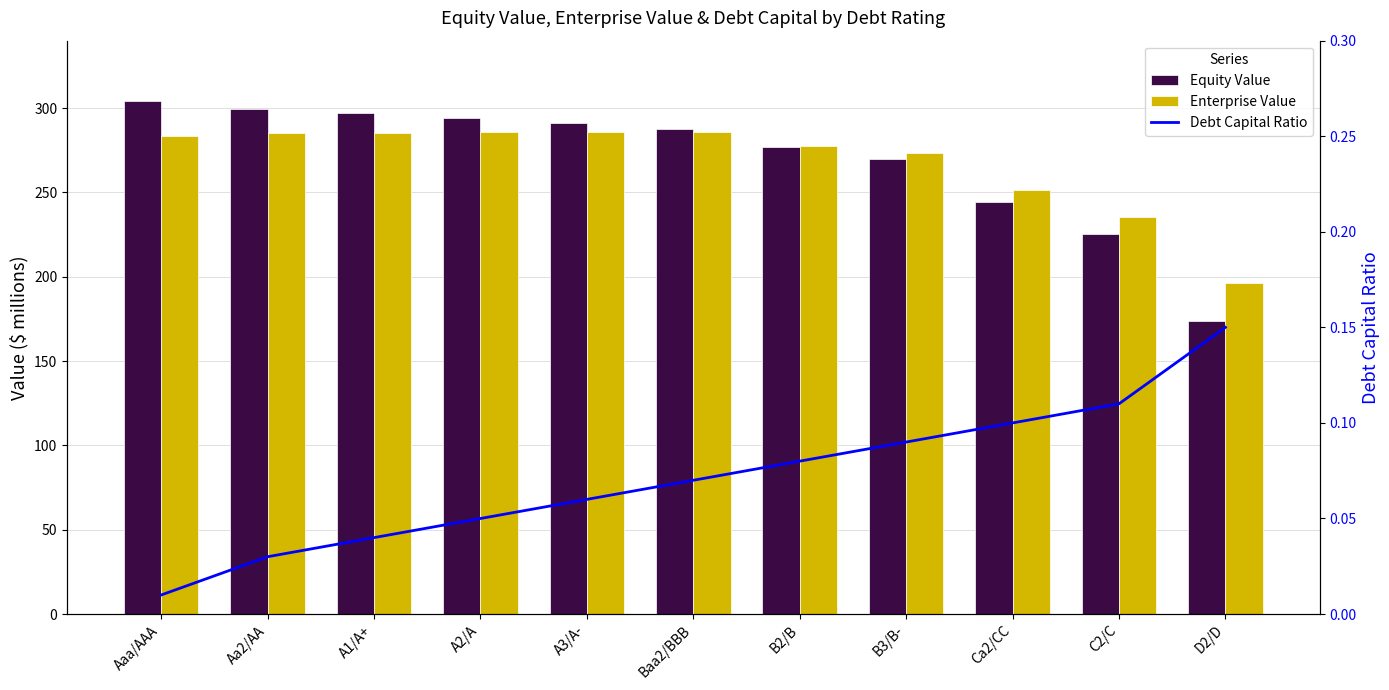

Which series has the largest range (max minus min)?

Equity Value